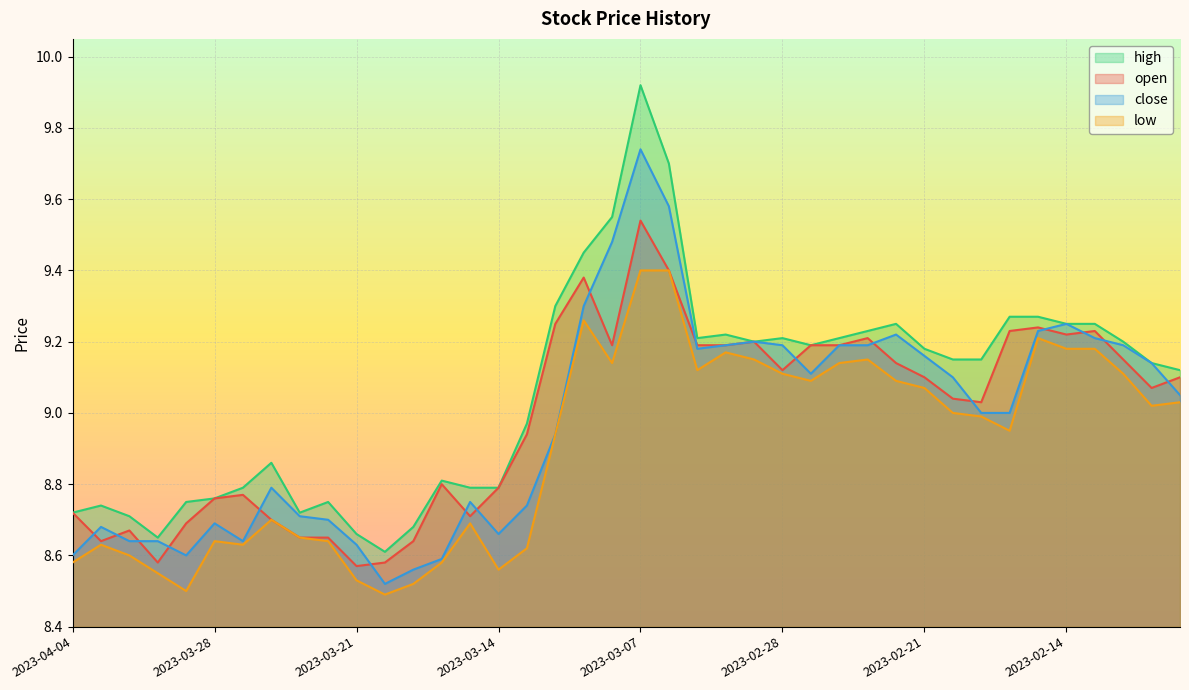

Reading left to right, what are all the values shown in this chart?

open: 2023-04-04=8.7	2023-04-03=8.6	2023-03-31=8.7	2023-03-30=8.6	2023-03-29=8.7	2023-03-28=8.8	2023-03-27=8.8	2023-03-24=8.7	2023-03-23=8.7	2023-03-22=8.7	2023-03-21=8.6	2023-03-20=8.6	2023-03-17=8.6	2023-03-16=8.8	2023-03-15=8.7	2023-03-14=8.8	2023-03-13=8.9	2023-03-10=9.2	2023-03-09=9.4	2023-03-08=9.2	2023-03-07=9.5	2023-03-06=9.4	2023-03-03=9.2	2023-03-02=9.2	2023-03-01=9.2	2023-02-28=9.1	2023-02-27=9.2	2023-02-24=9.2	2023-02-23=9.2	2023-02-22=9.1	2023-02-21=9.1	2023-02-20=9.0	2023-02-17=9.0	2023-02-16=9.2	2023-02-15=9.2	2023-02-14=9.2	2023-02-13=9.2	2023-02-10=9.2	2023-02-09=9.1	2023-02-08=9.1
high: 2023-04-04=8.7	2023-04-03=8.7	2023-03-31=8.7	2023-03-30=8.7	2023-03-29=8.8	2023-03-28=8.8	2023-03-27=8.8	2023-03-24=8.9	2023-03-23=8.7	2023-03-22=8.8	2023-03-21=8.7	2023-03-20=8.6	2023-03-17=8.7	2023-03-16=8.8	2023-03-15=8.8	2023-03-14=8.8	2023-03-13=9.0	2023-03-10=9.3	2023-03-09=9.4	2023-03-08=9.6	2023-03-07=9.9	2023-03-06=9.7	2023-03-03=9.2	2023-03-02=9.2	2023-03-01=9.2	2023-02-28=9.2	2023-02-27=9.2	2023-02-24=9.2	2023-02-23=9.2	2023-02-22=9.2	2023-02-21=9.2	2023-02-20=9.2	2023-02-17=9.2	2023-02-16=9.3	2023-02-15=9.3	2023-02-14=9.2	2023-02-13=9.2	2023-02-10=9.2	2023-02-09=9.1	2023-02-08=9.1
close: 2023-04-04=8.6	2023-04-03=8.7	2023-03-31=8.6	2023-03-30=8.6	2023-03-29=8.6	2023-03-28=8.7	2023-03-27=8.6	2023-03-24=8.8	2023-03-23=8.7	2023-03-22=8.7	2023-03-21=8.6	2023-03-20=8.5	2023-03-17=8.6	2023-03-16=8.6	2023-03-15=8.8	2023-03-14=8.7	2023-03-13=8.7	2023-03-10=8.9	2023-03-09=9.3	2023-03-08=9.5	2023-03-07=9.7	2023-03-06=9.6	2023-03-03=9.2	2023-03-02=9.2	2023-03-01=9.2	2023-02-28=9.2	2023-02-27=9.1	2023-02-24=9.2	2023-02-23=9.2	2023-02-22=9.2	2023-02-21=9.2	2023-02-20=9.1	2023-02-17=9.0	2023-02-16=9.0	2023-02-15=9.2	2023-02-14=9.2	2023-02-13=9.2	2023-02-10=9.2	2023-02-09=9.1	2023-02-08=9.1
low: 2023-04-04=8.6	2023-04-03=8.6	2023-03-31=8.6	2023-03-30=8.6	2023-03-29=8.5	2023-03-28=8.6	2023-03-27=8.6	2023-03-24=8.7	2023-03-23=8.7	2023-03-22=8.6	2023-03-21=8.5	2023-03-20=8.5	2023-03-17=8.5	2023-03-16=8.6	2023-03-15=8.7	2023-03-14=8.6	2023-03-13=8.6	2023-03-10=8.9	2023-03-09=9.3	2023-03-08=9.1	2023-03-07=9.4	2023-03-06=9.4	2023-03-03=9.1	2023-03-02=9.2	2023-03-01=9.2	2023-02-28=9.1	2023-02-27=9.1	2023-02-24=9.1	2023-02-23=9.2	2023-02-22=9.1	2023-02-21=9.1	2023-02-20=9.0	2023-02-17=9.0	2023-02-16=8.9	2023-02-15=9.2	2023-02-14=9.2	2023-02-13=9.2	2023-02-10=9.1	2023-02-09=9.0	2023-02-08=9.0